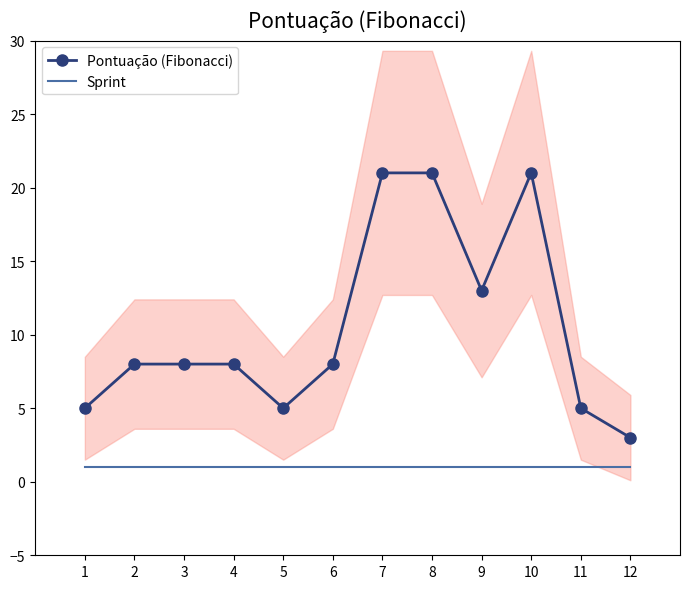

Is it true that Sprint equals 0 at 1?

False